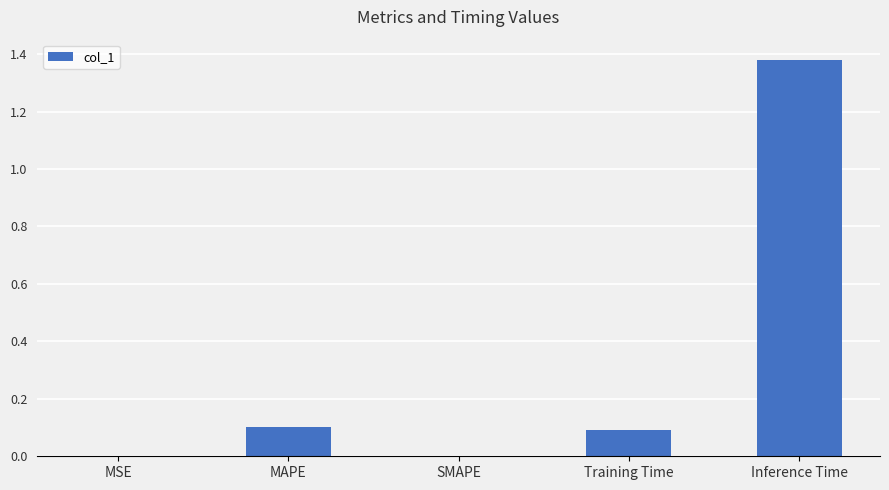

Is it true that the value at MAPE is 0.0?

False